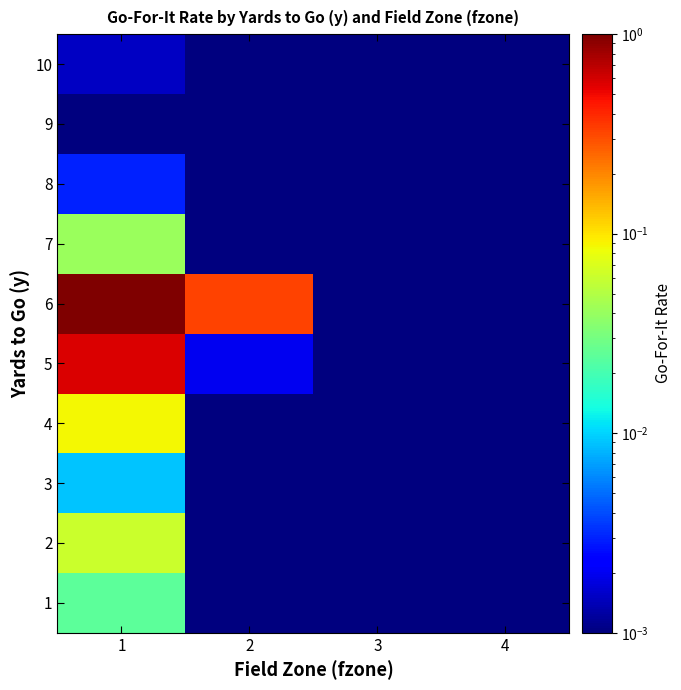

Between 3 and 2, which is larger?

3